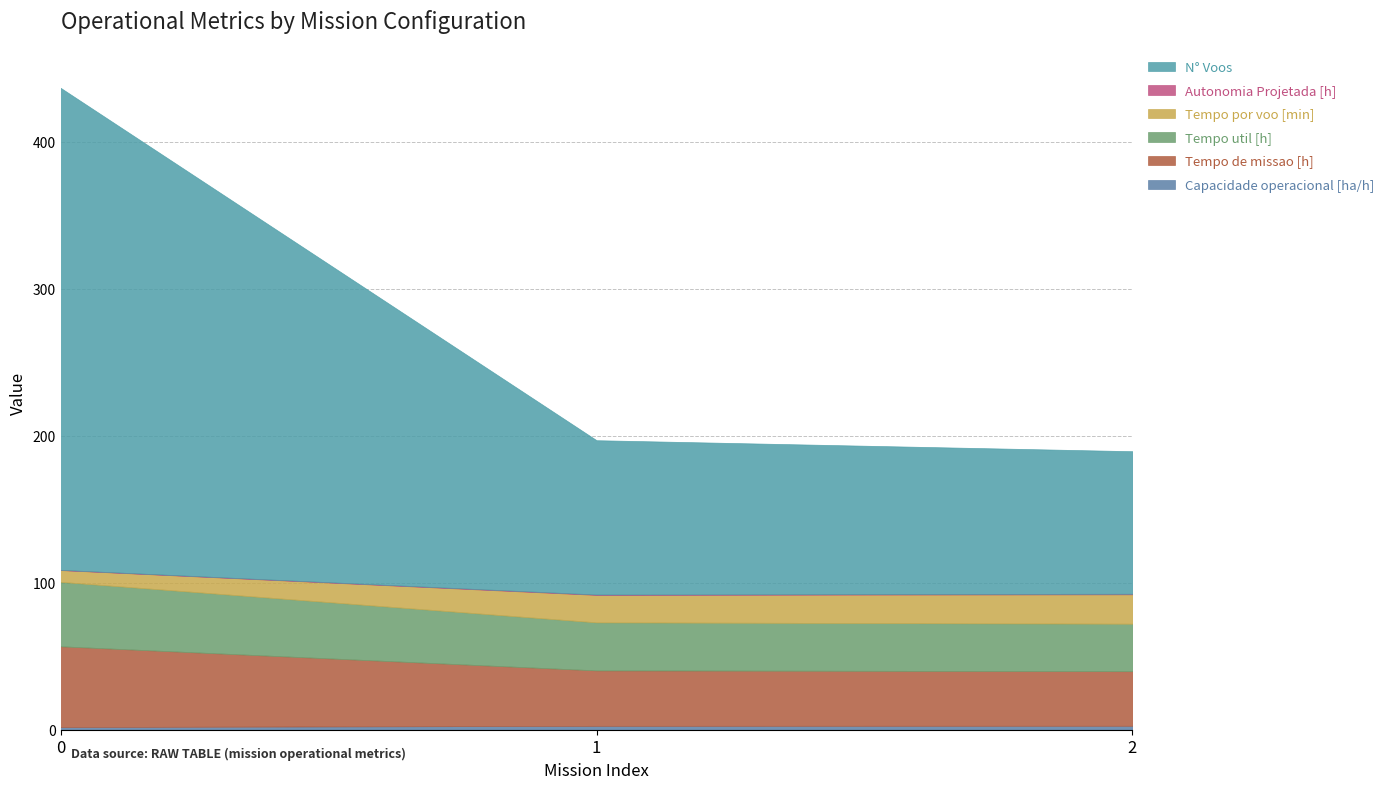

Reading left to right, what are all the values shown in this chart?

Capacidade operacional [ha/h]: 0=1.8	1=2.7	2=2.7
Tempo de missao [h]: 0=55.0	1=37.7	2=37.1
Tempo util [h]: 0=43.9	1=32.7	2=32.3
Tempo por voo [min]: 0=8.0	1=18.7	2=20.0
Autonomia Projetada [h]: 0=0.1	1=0.3	2=0.4
N° Voos: 0=328.0	1=105.0	2=97.0